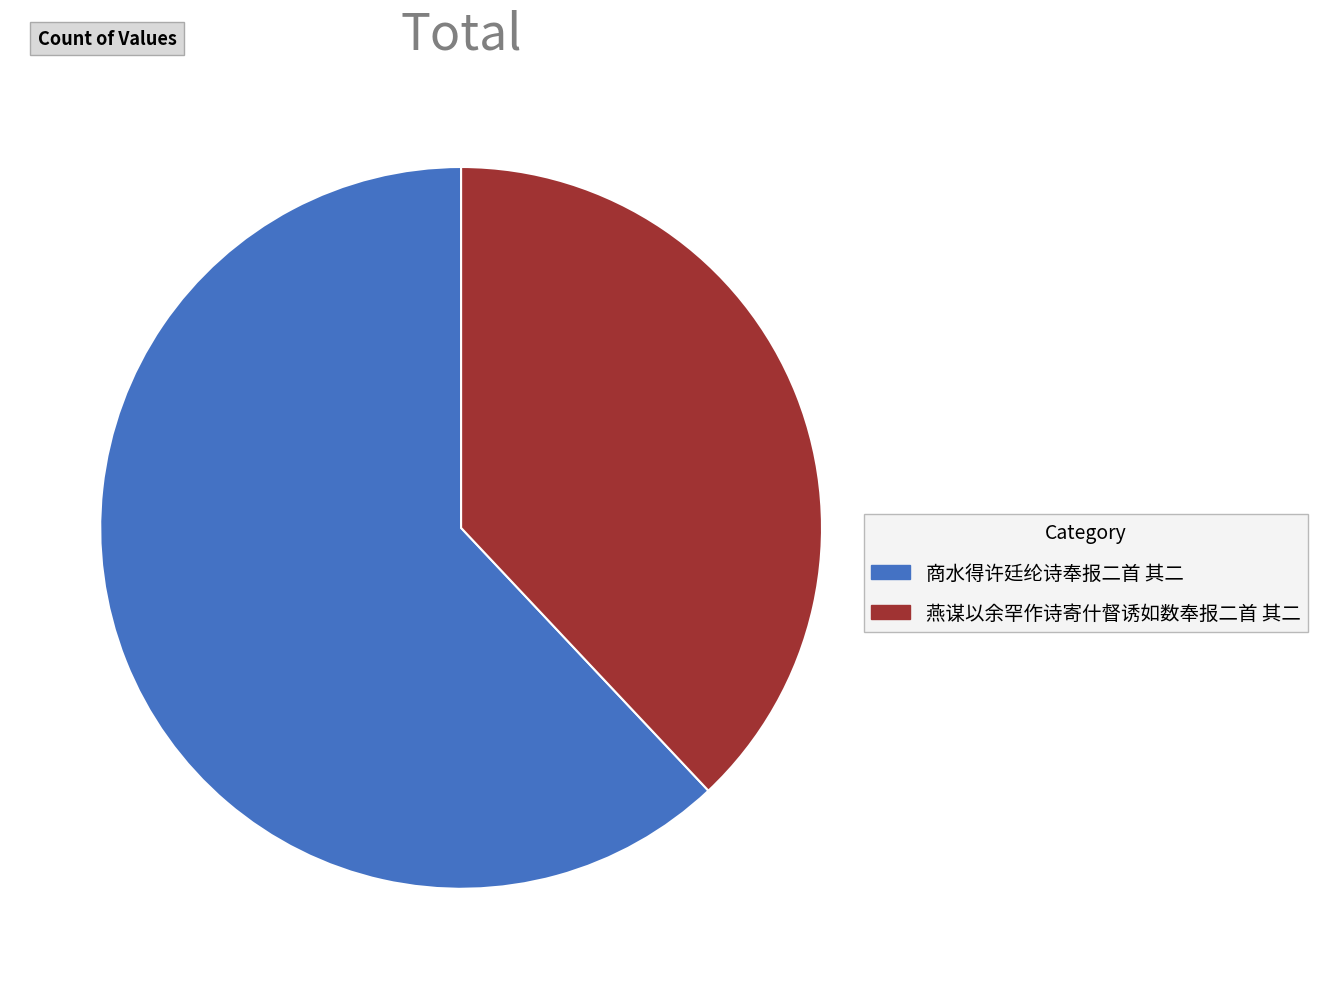

Rank the categories by value from lowest to highest.

燕谋以余罕作诗寄什督诱如数奉报二首 其二, 商水得许廷纶诗奉报二首 其二